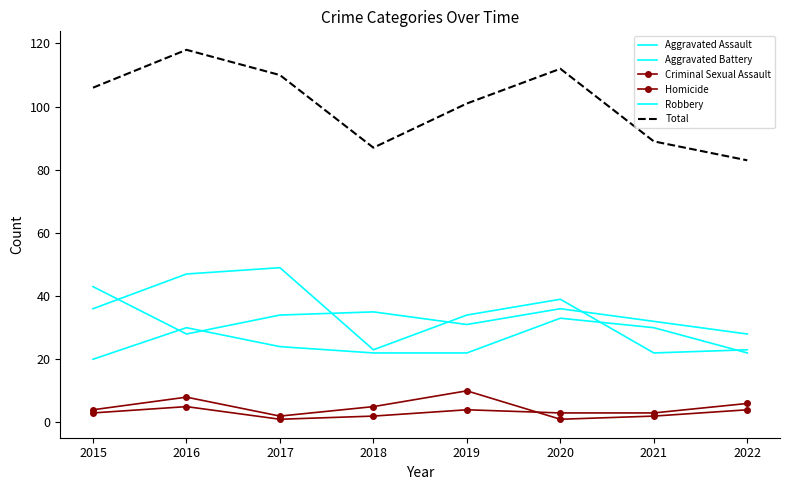

True or false: Criminal Sexual Assault and Robbery cross at least once.

False